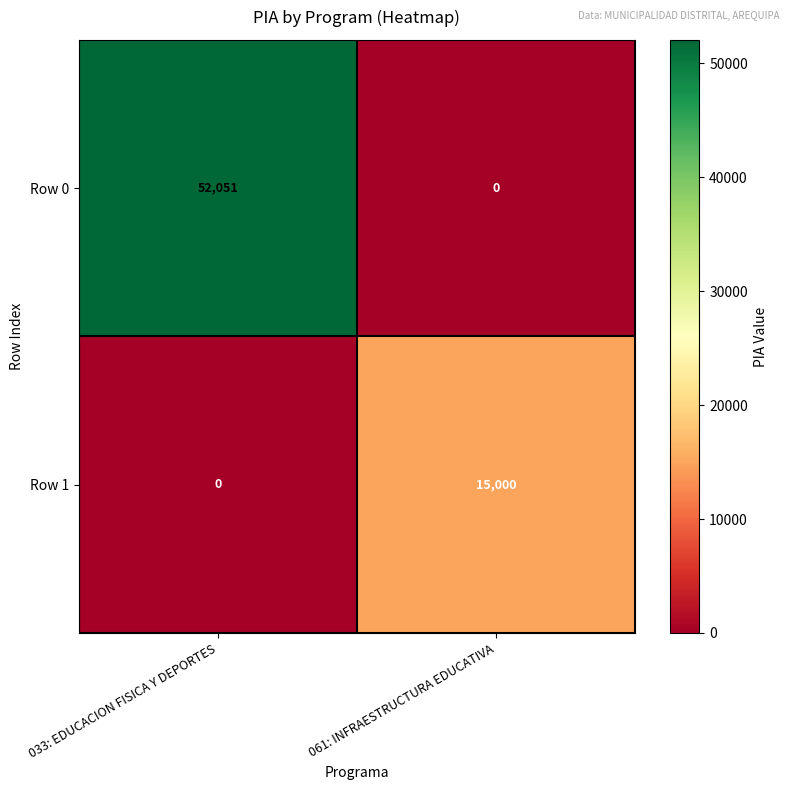

Reading right to left, what are all the values shown in this chart?

Row 0: 0	52051
Row 1: 15000	0